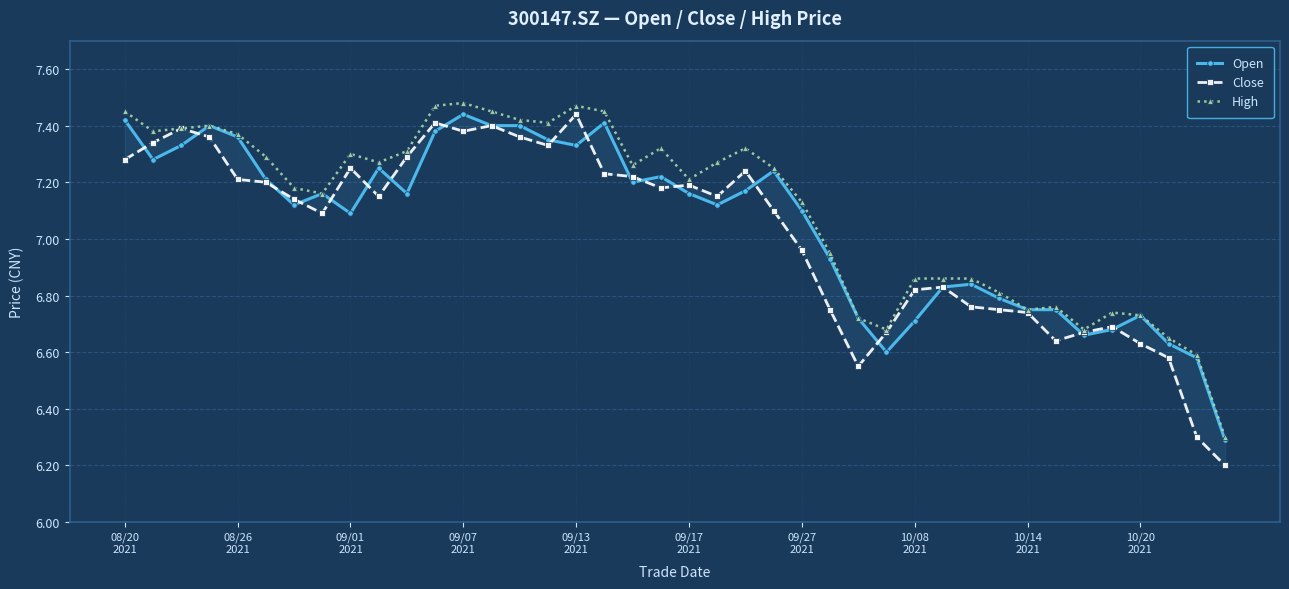

What is the total value across all series at 09/07 2021?

22.3